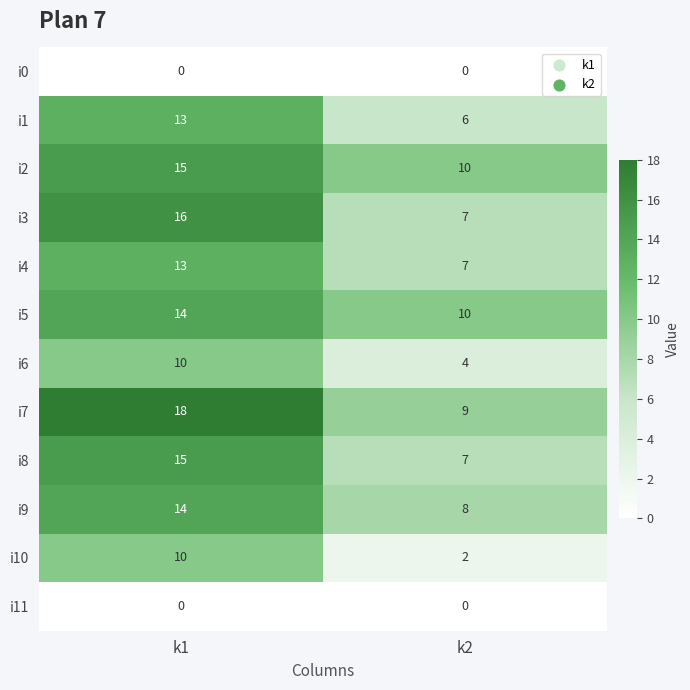

How many series are shown in this chart?

12